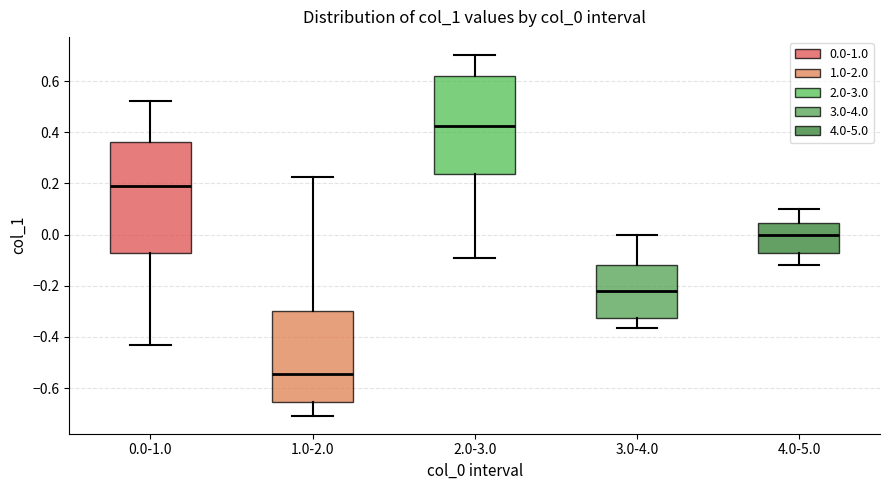

Where does the upper whisker of the box for 0.0-1.0 end on the y-axis? The values are not printed on the chart, so give them approximately, as read against the axis.

0.52